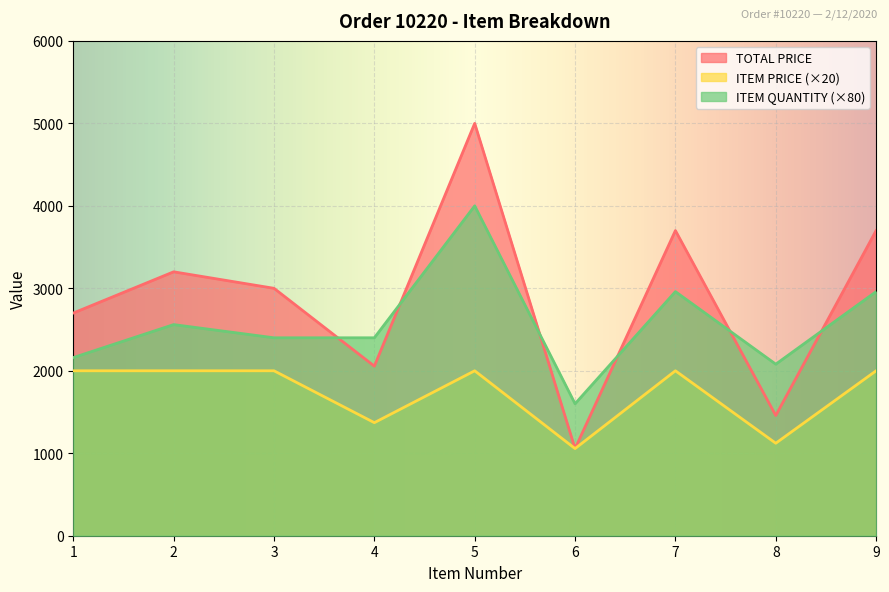

What is the average value of the ITEM PRICE series?

1727.6